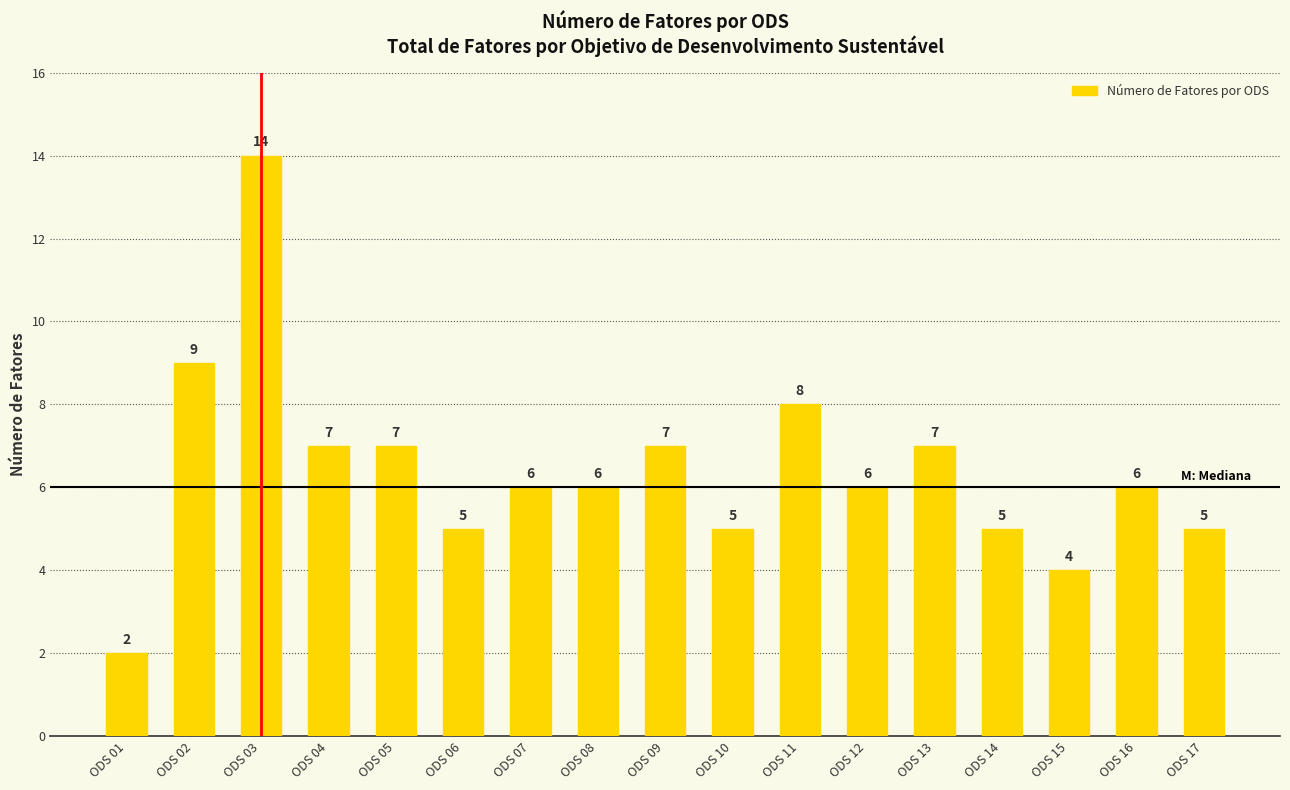

Where does the data first go above 6?

ODS 02